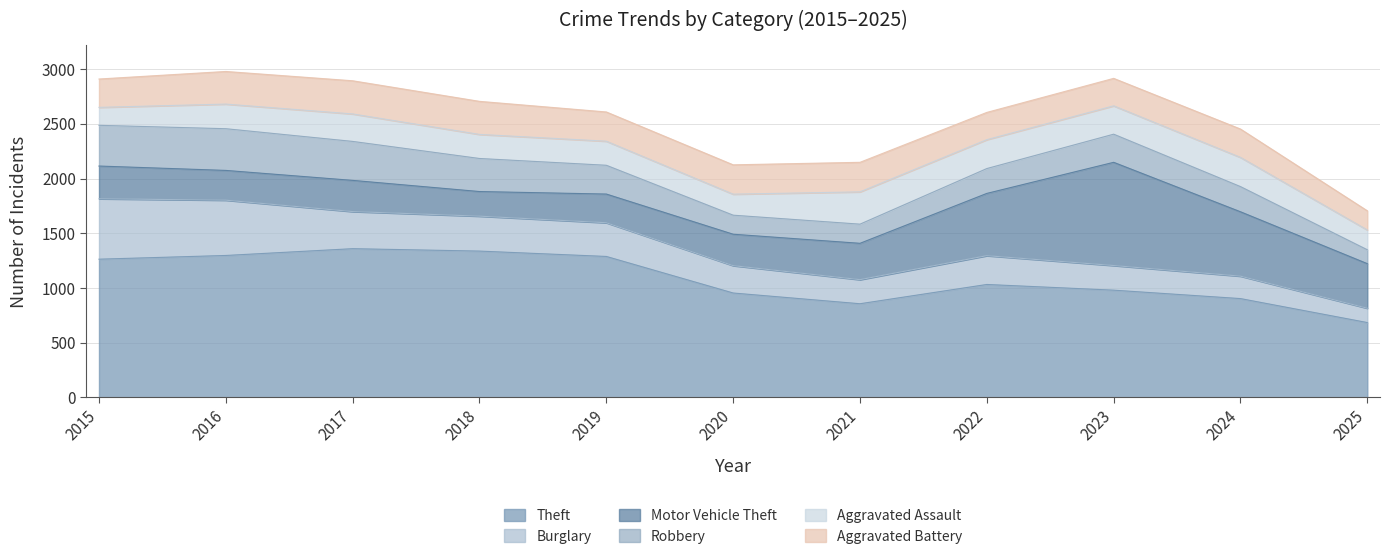

Which series has the largest total across all categories?

Theft